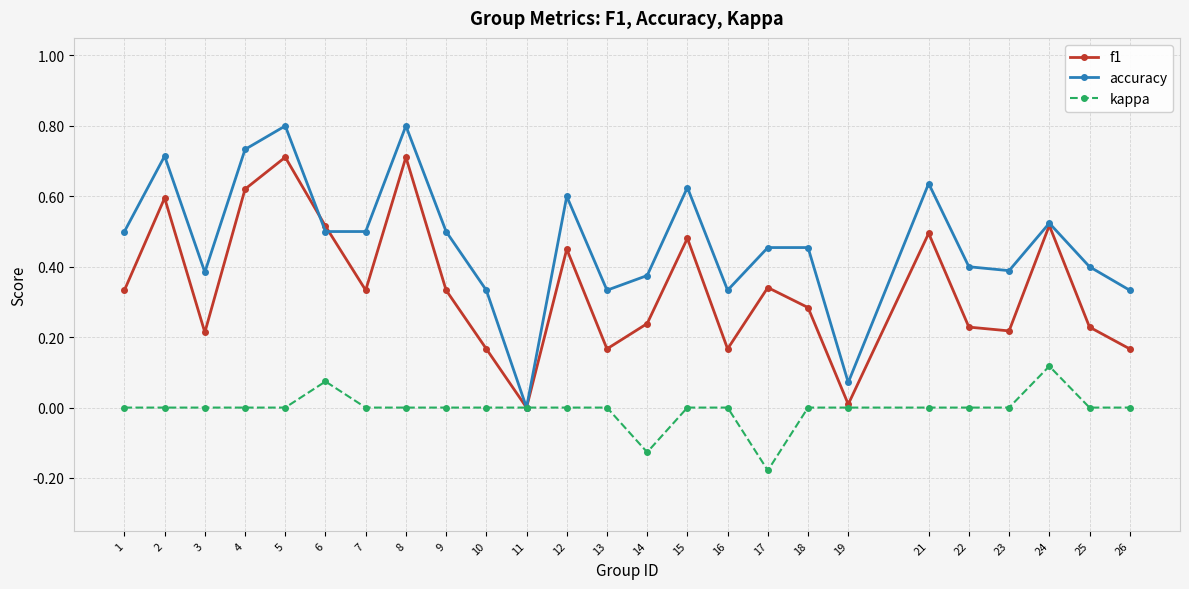

Which series has the largest range (max minus min)?

accuracy